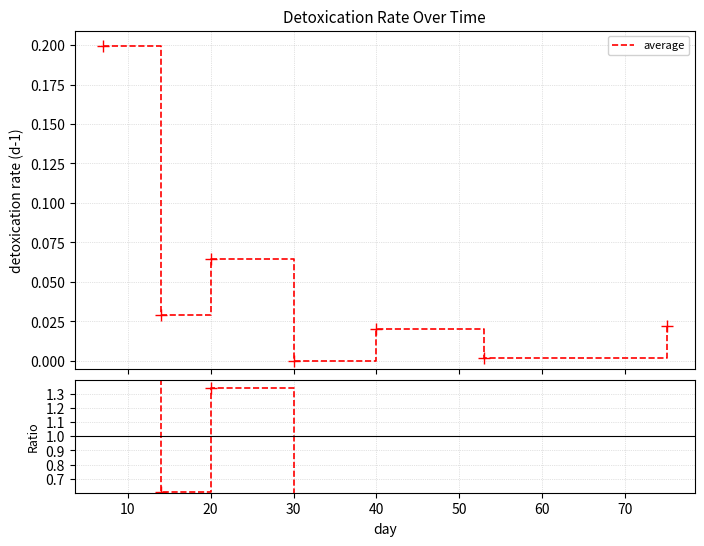

What is the sum of all average ratio values?

7.0